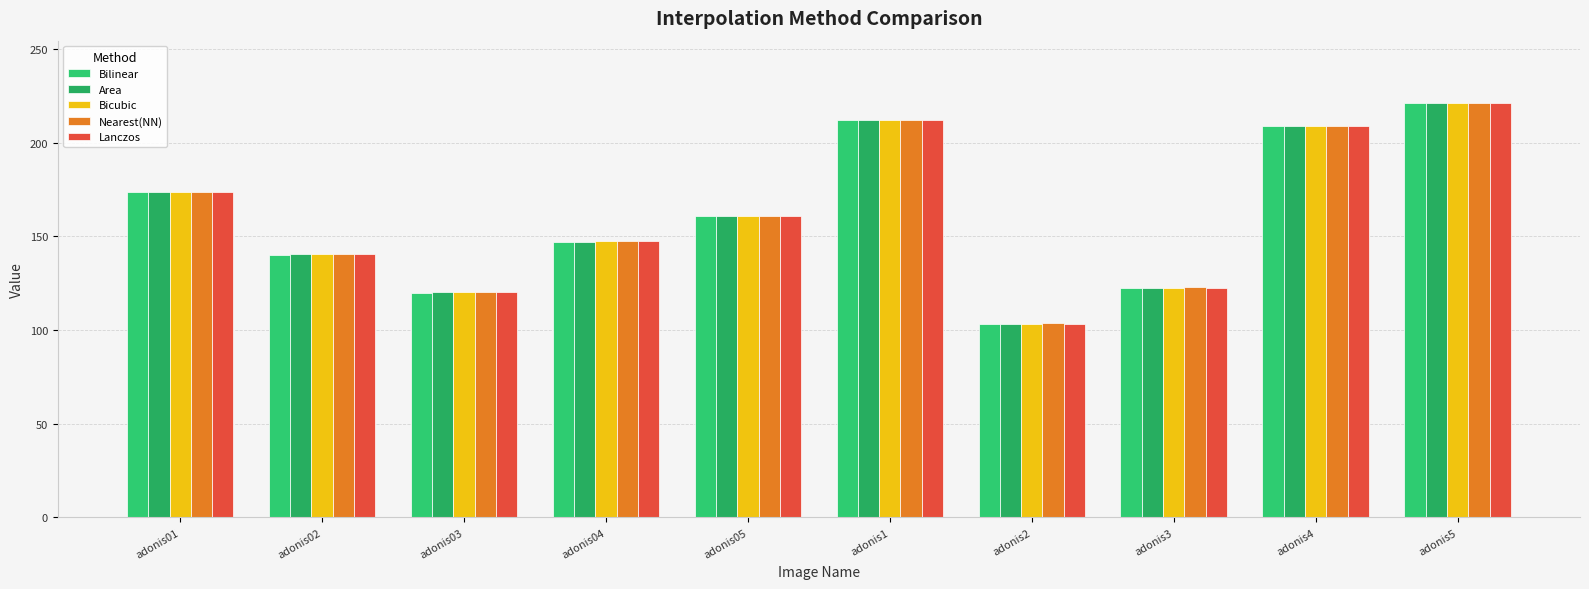

At how many categories does at least one series exceed 115?

9